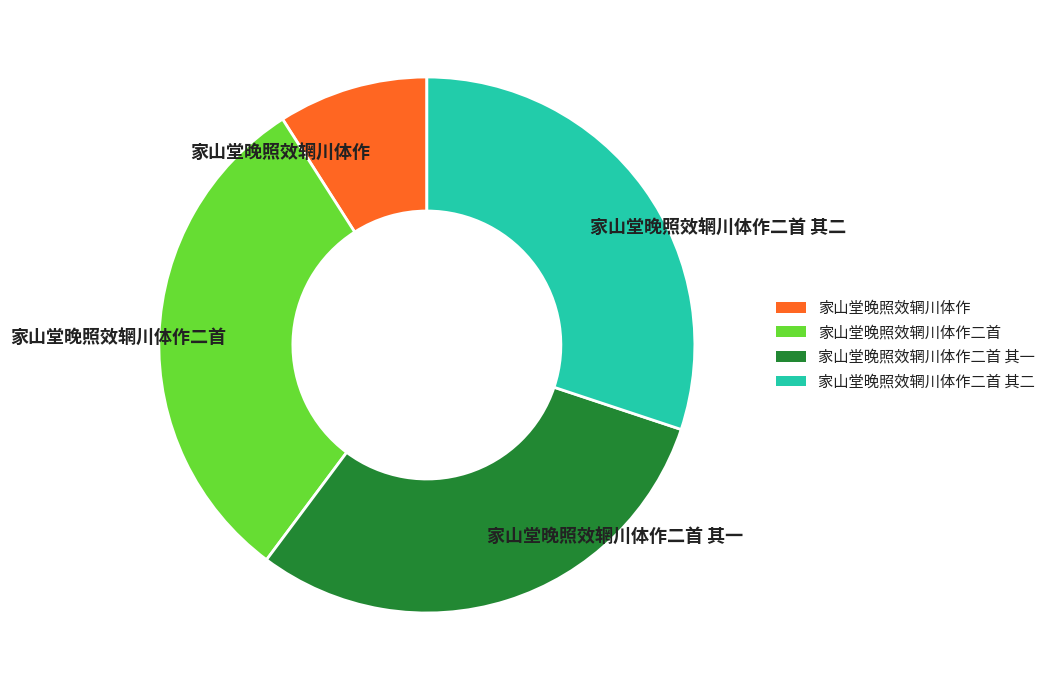

Does 家山堂晚照效辋川体作二首 represent more than half of the total?

No